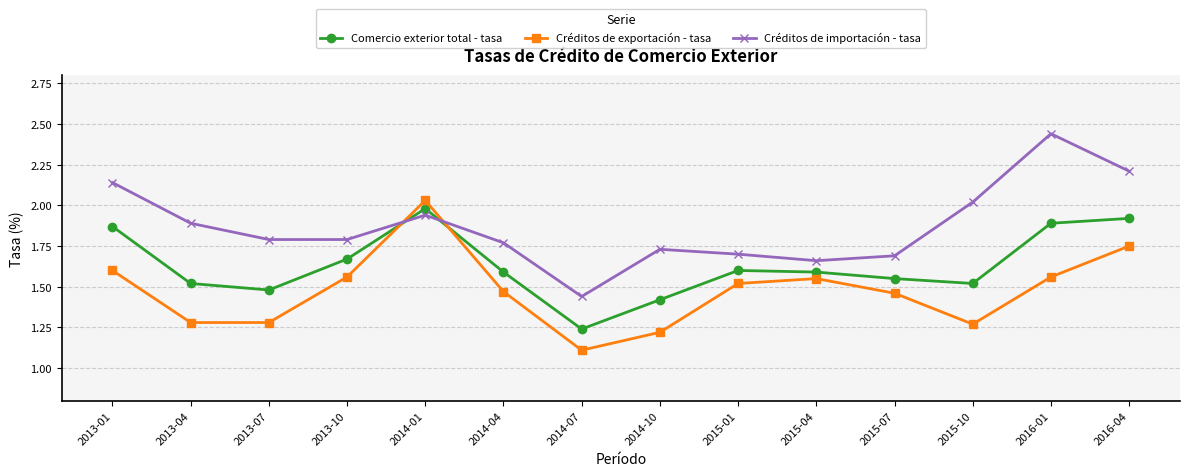

At which category does the chart reach its peak across all series?

2016-01